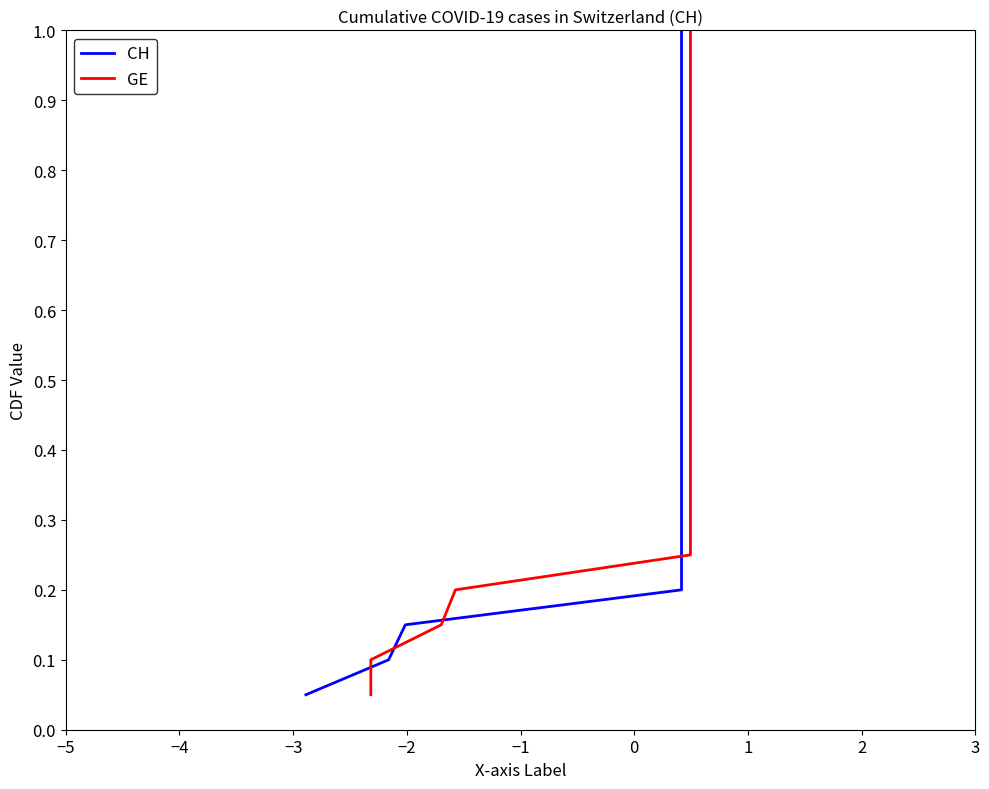

Does the chart display data point markers on the line(s)?

No